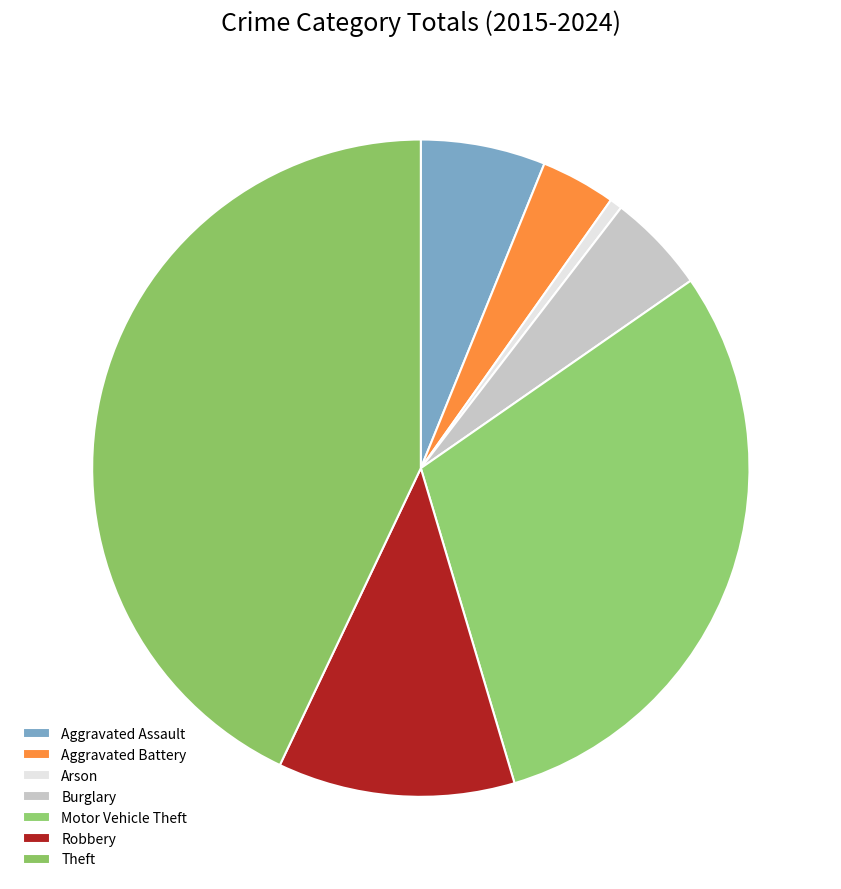

How many segments does this pie chart have?

7